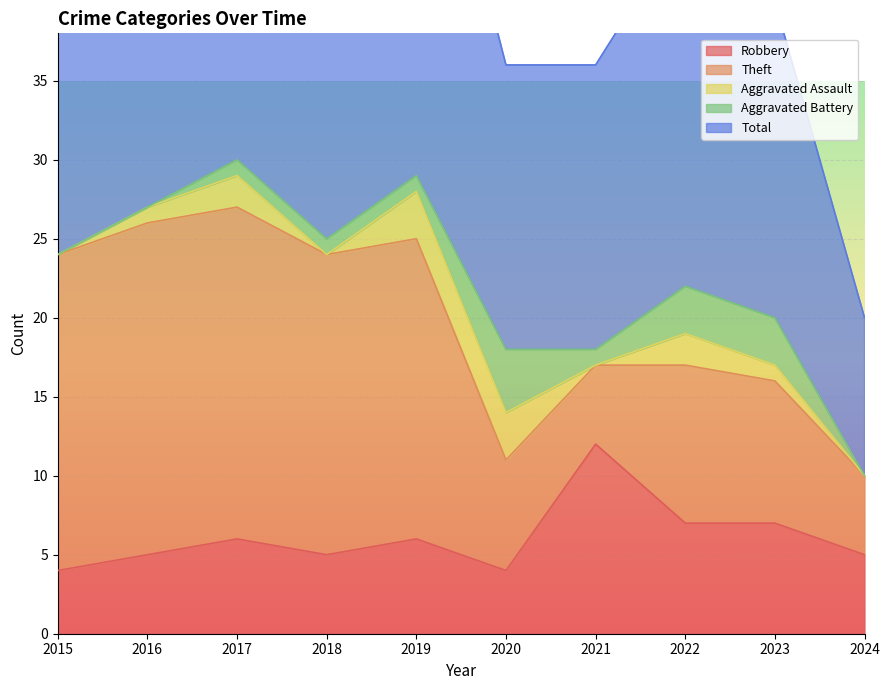

Which category has the highest value in the Robbery series?

2021